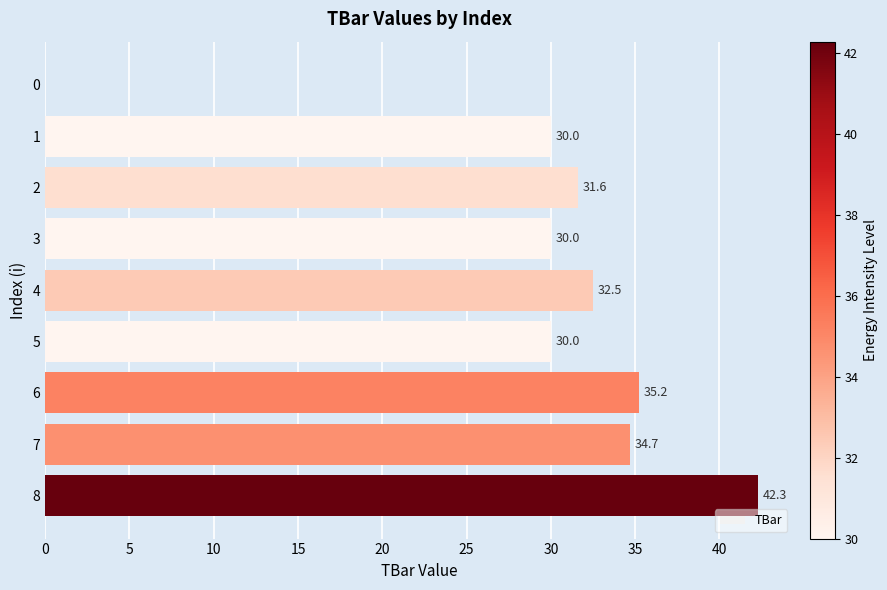

The chart shows a value of 21.1 at 4. True or false?

False